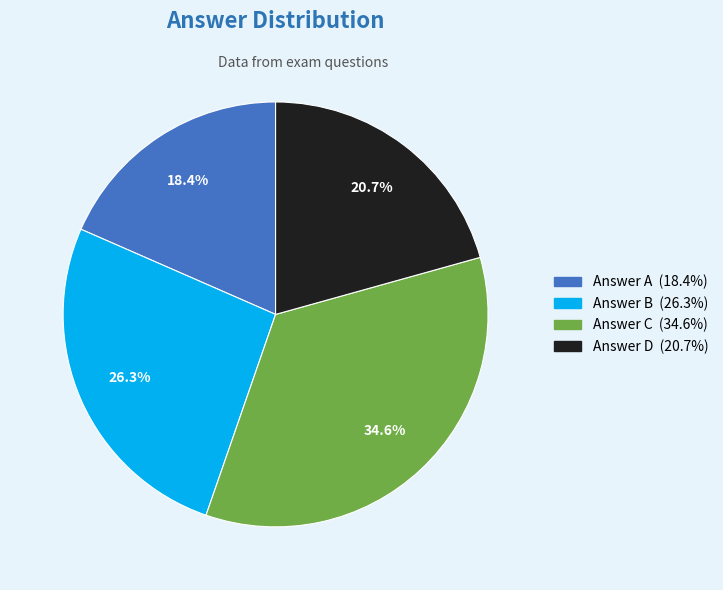

To the nearest percent, what is the average slice percentage?

25%